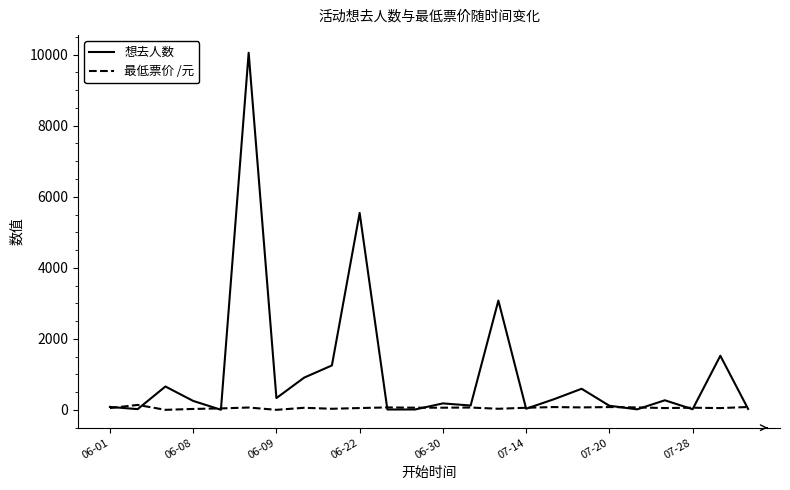

List the series in order of their peak value, lowest first.

最低票价 /元, 想去人数